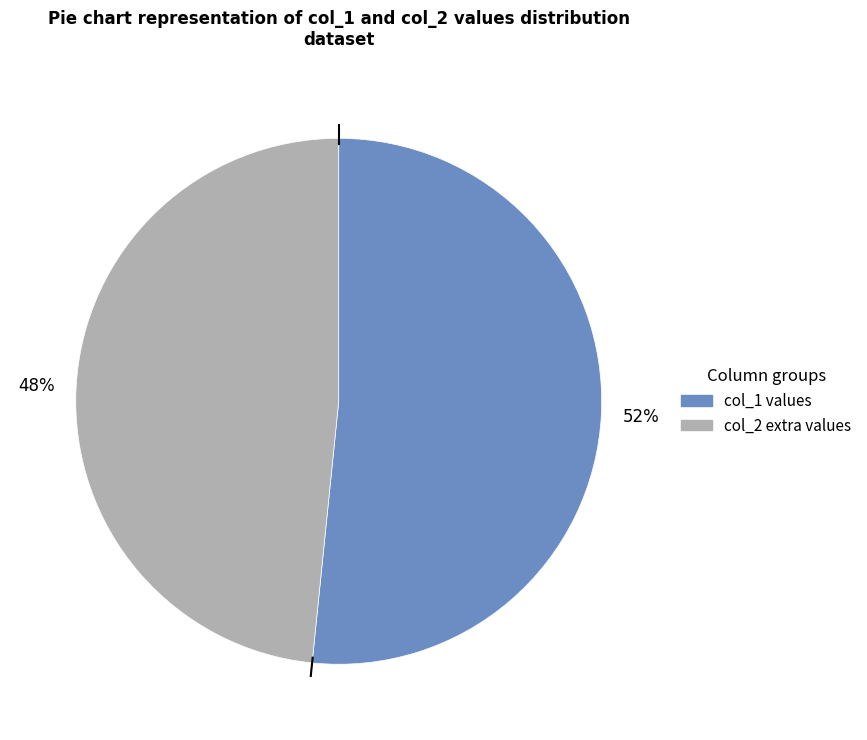

To the nearest percent, what is the average slice percentage?

50%